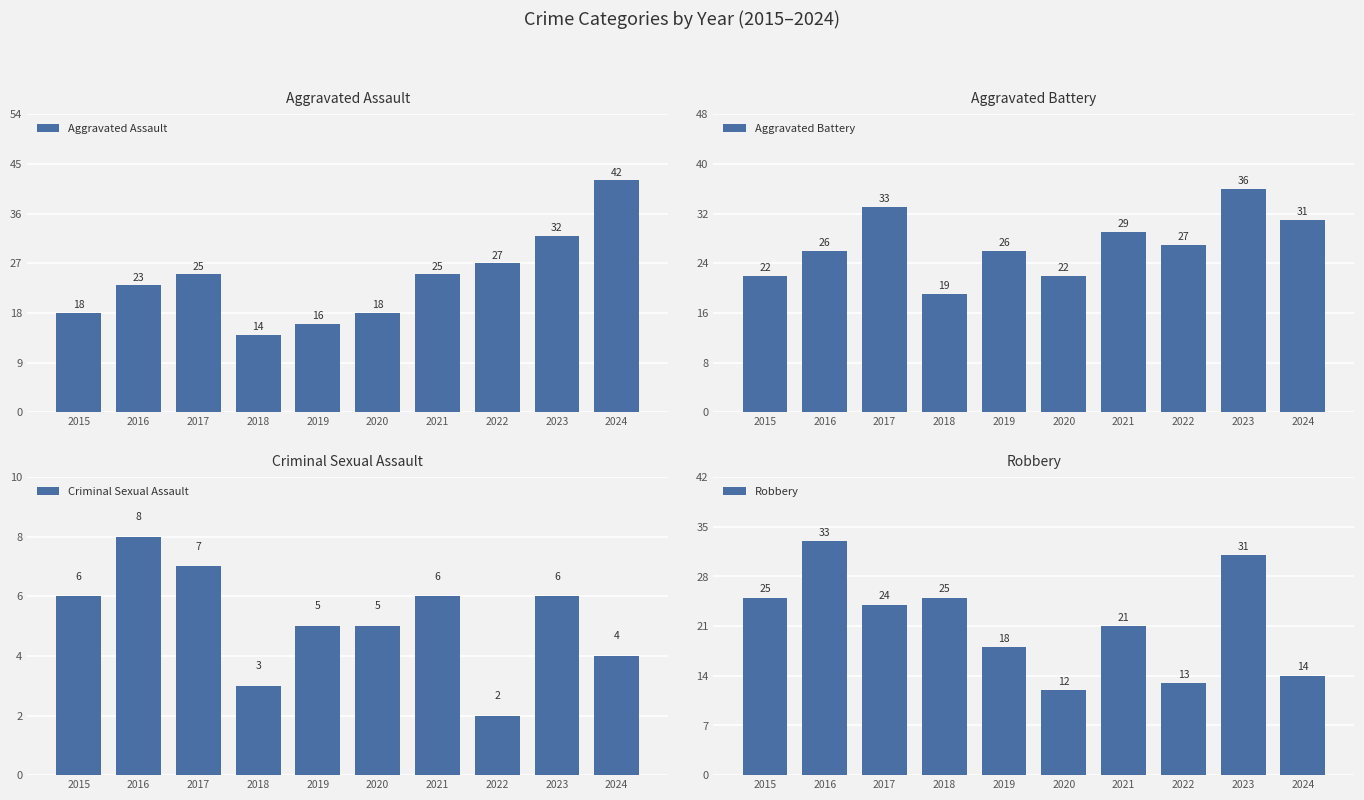

The value of Aggravated Battery at 2023 is 36. True or false?

True